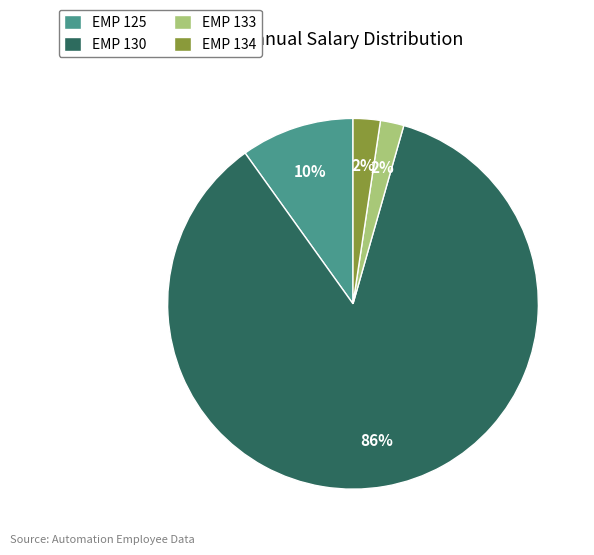

The EMP 134 slice represents 2% of the pie. True or false?

True